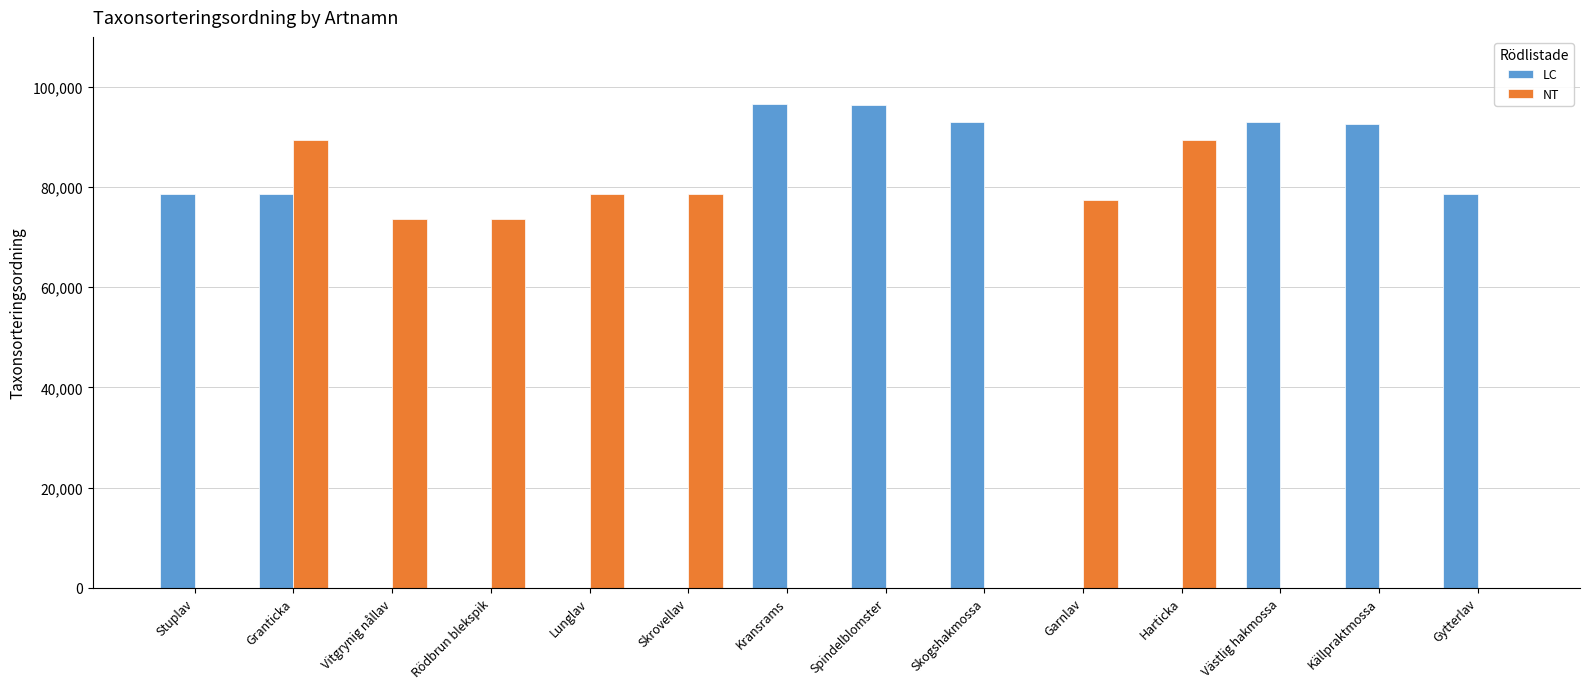

What is the sum of the LC values at Garnlav and Skogshakmossa?

93056